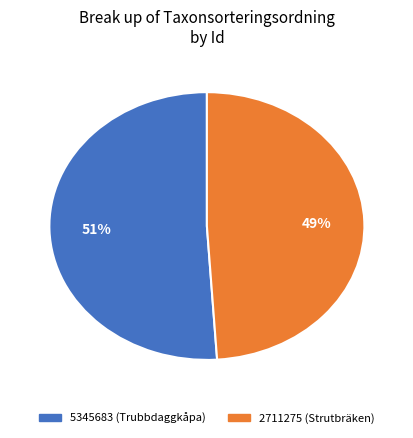

Count the number of slices in the pie.

2